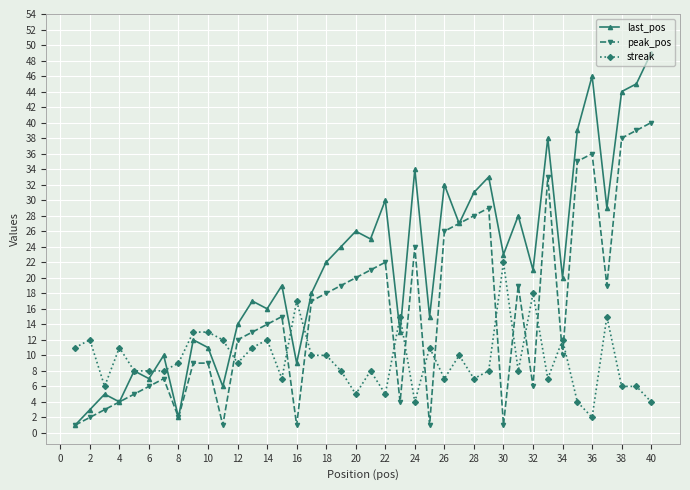

What is the sum of all peak_pos values?

636